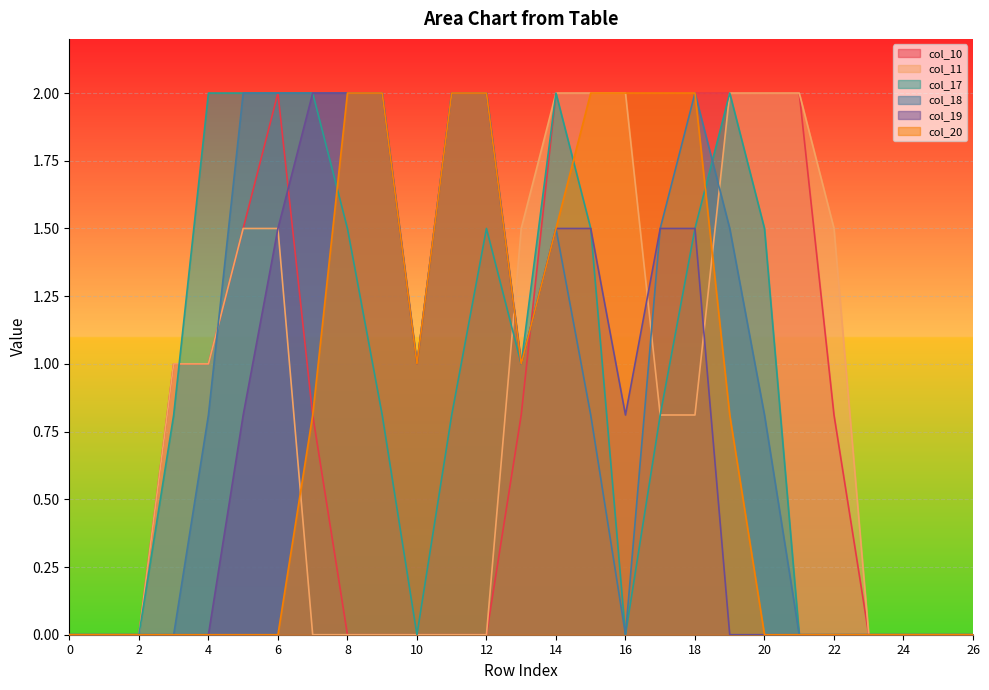

What is the value of the col_11 point at the 4th from the left?

1.0